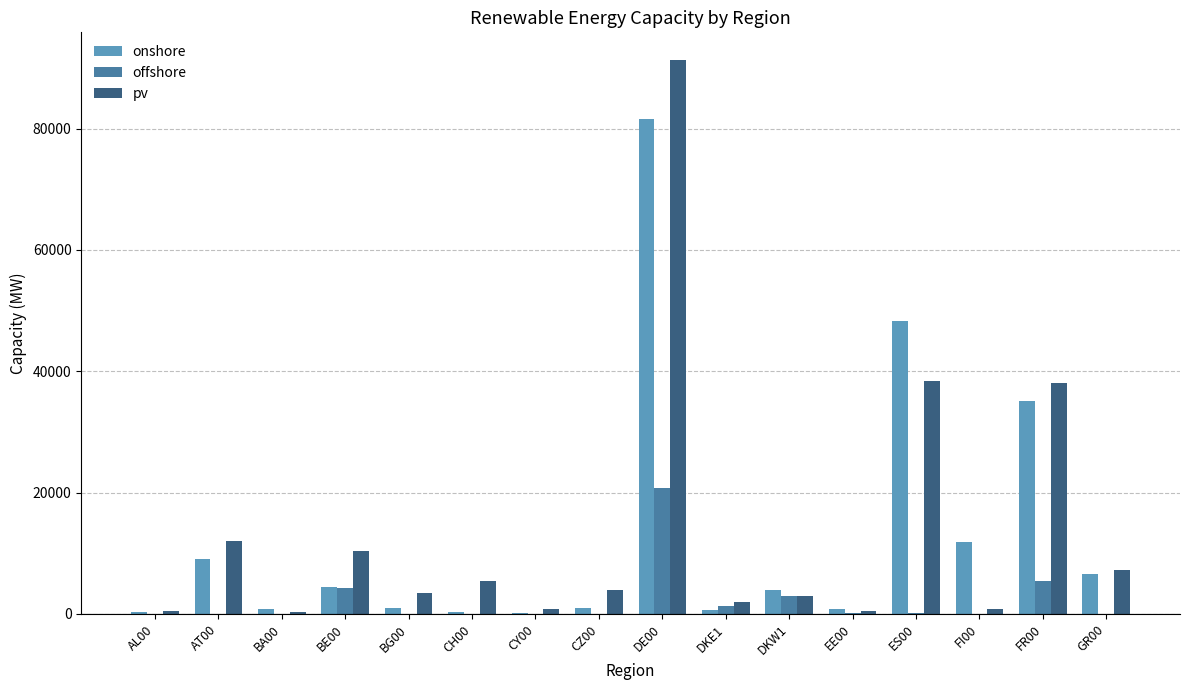

What is the maximum value for pv?

91299.9